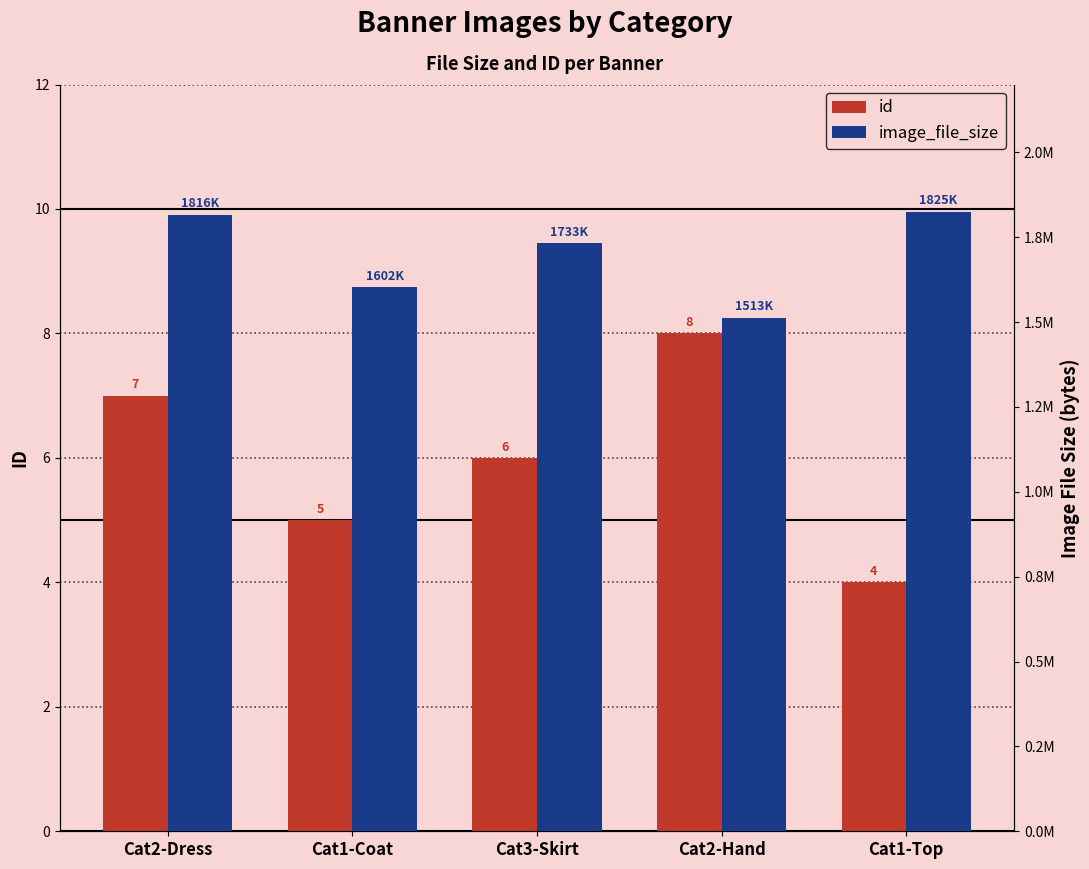

Which series has the largest range (max minus min)?

image_file_size